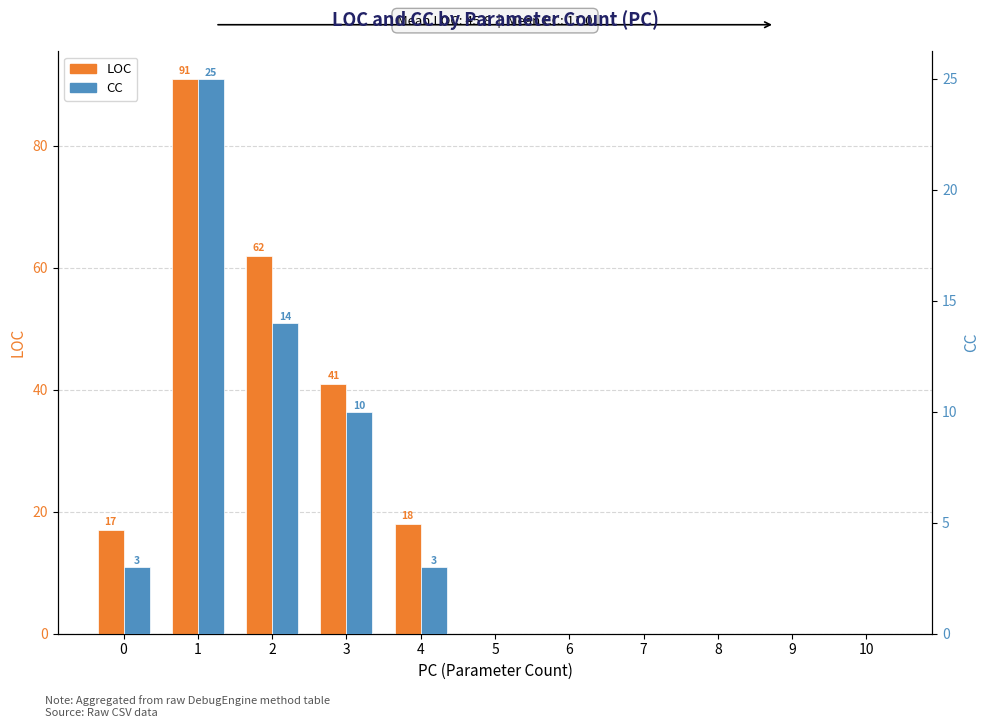

What is the average value of the LOC series?

21